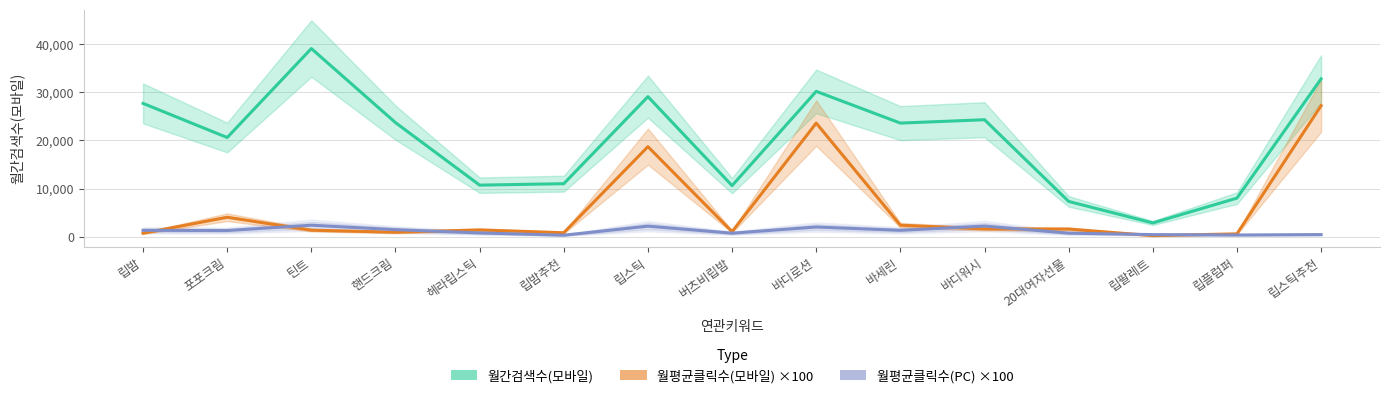

The 월평균클릭수(PC) ×100 series shows 2170.0 at 립스틱. True or false?

True